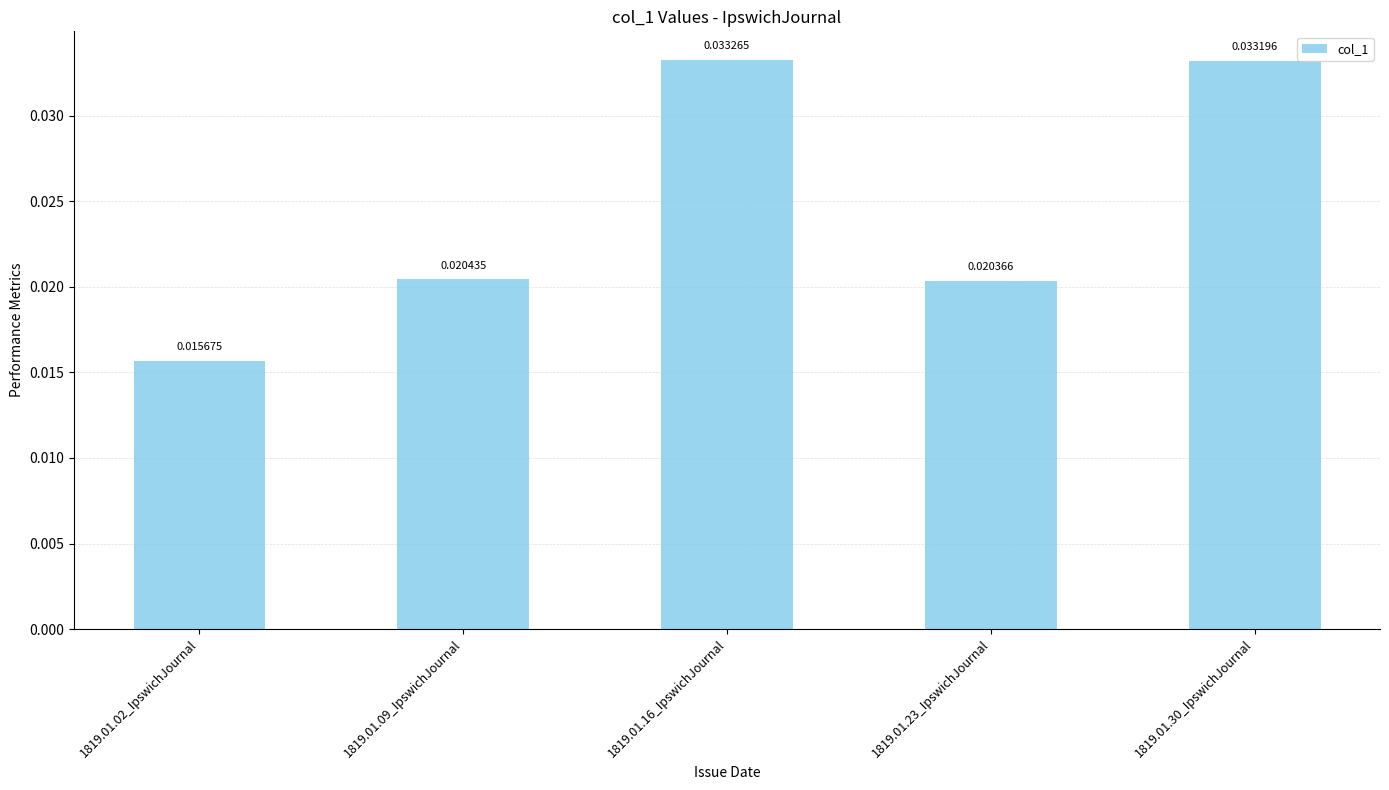

Which has a higher value, 1819.01.16_IpswichJournal or 1819.01.02_IpswichJournal?

1819.01.16_IpswichJournal